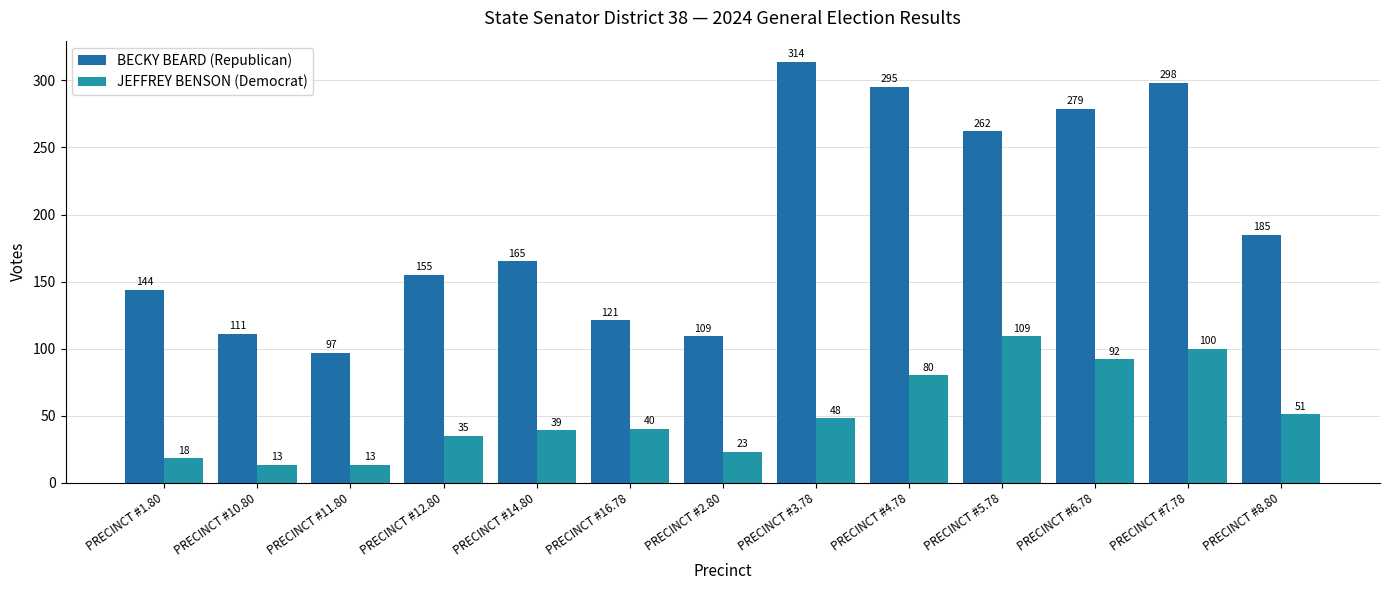

What is the sum of the BECKY BEARD (Republican) values at PRECINCT #10.80 and PRECINCT #7.78?

409